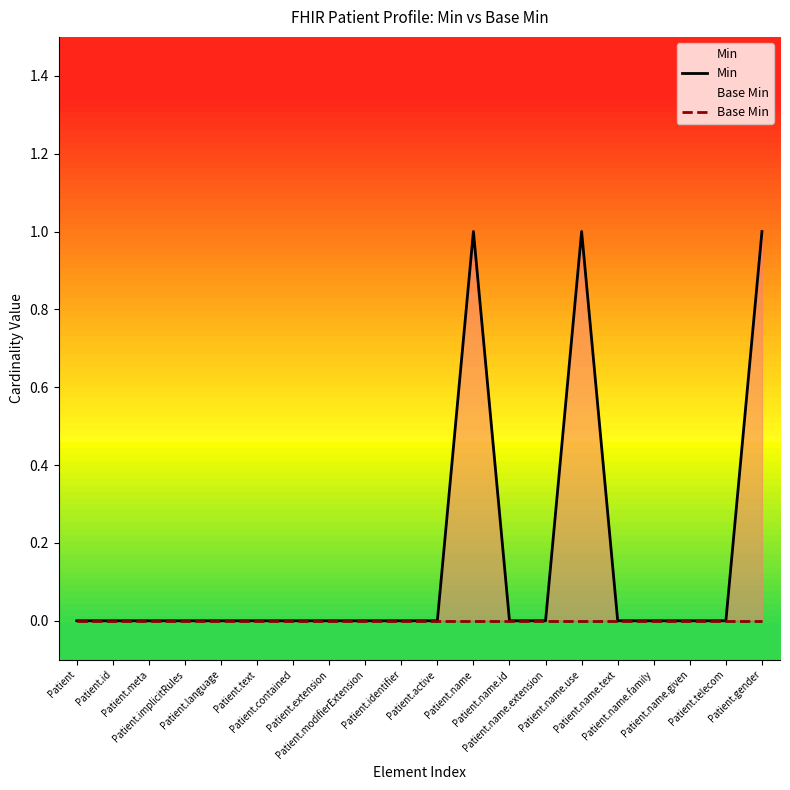

Which series has the largest total across all categories?

Min